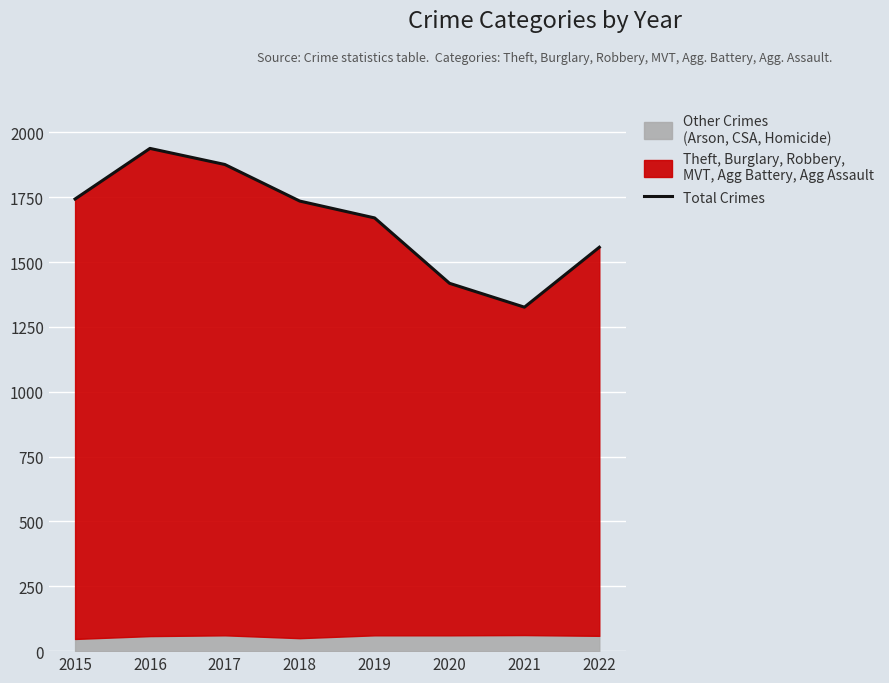

List the labels in order of value, smallest first.

2021, 2020, 2022, 2019, 2018, 2015, 2017, 2016